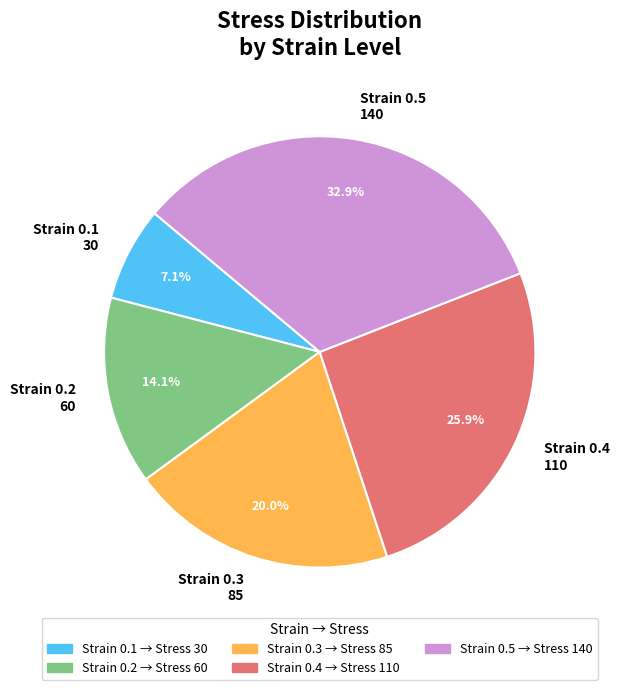

Which slice is the largest?

Strain 0.5